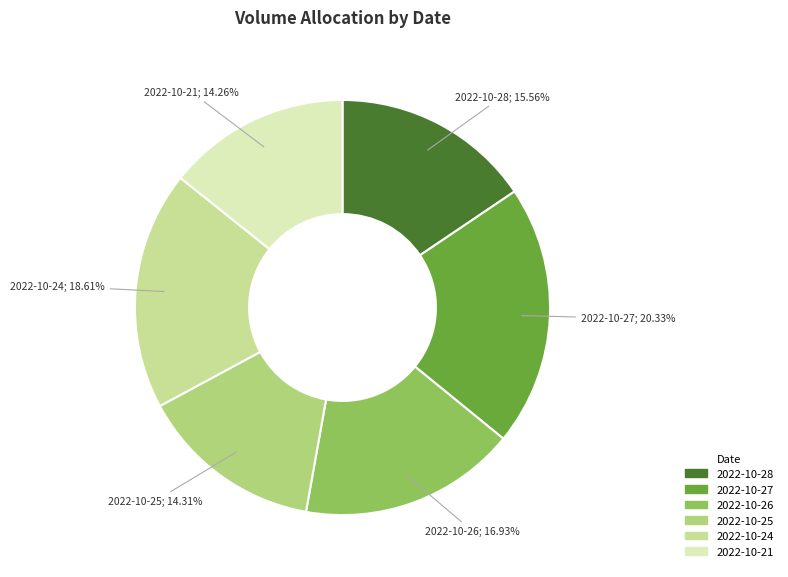

To the nearest percent, what is the average slice percentage?

17%